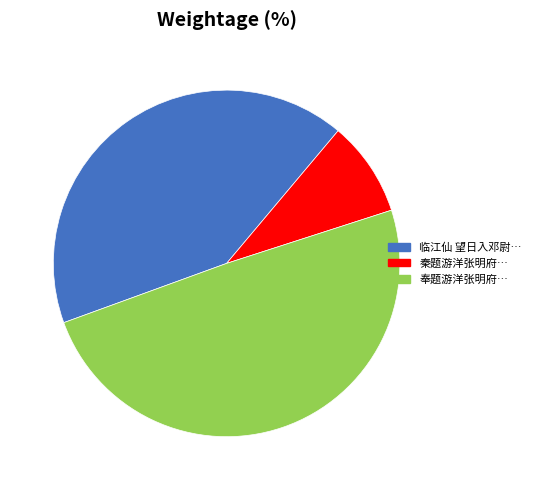

Is there a majority slice in this chart?

No